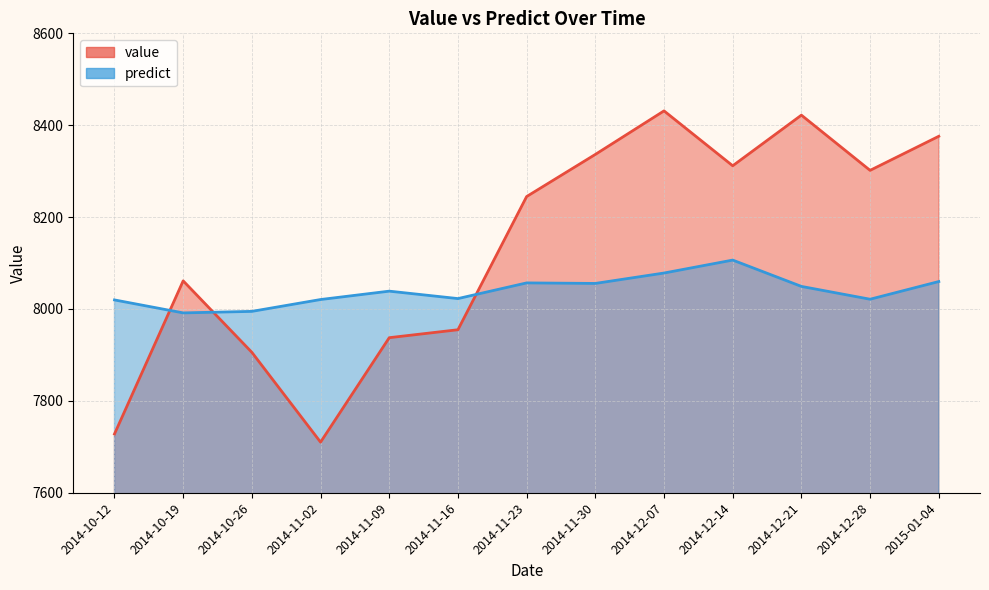

What is the sum of the value values at 2014-11-30 and 2014-12-14?

16648.1